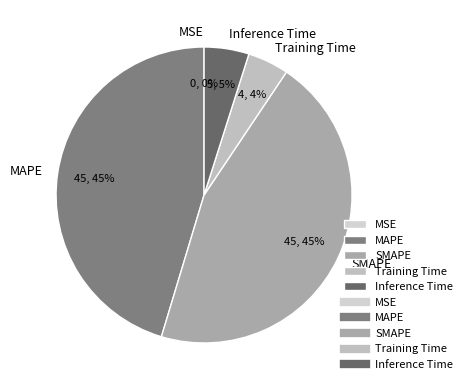

To the nearest percent, what is the difference between the SMAPE and Inference Time slice percentages?

40%